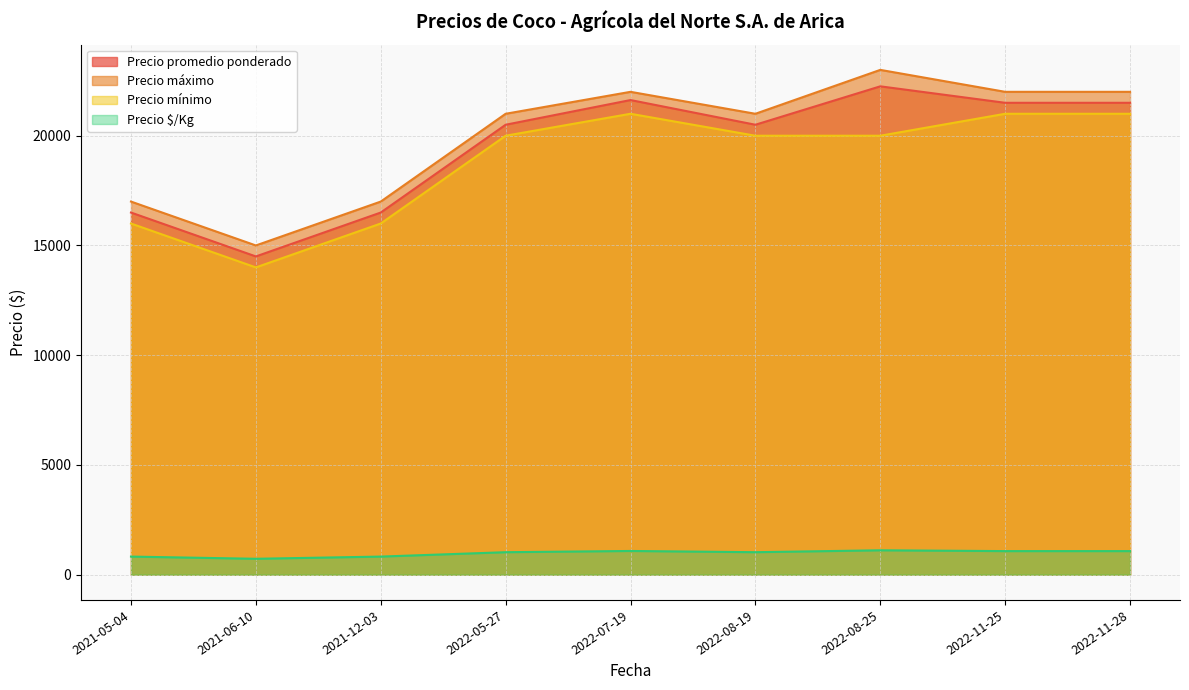

What is the average value of the Precio mínimo series?

18778